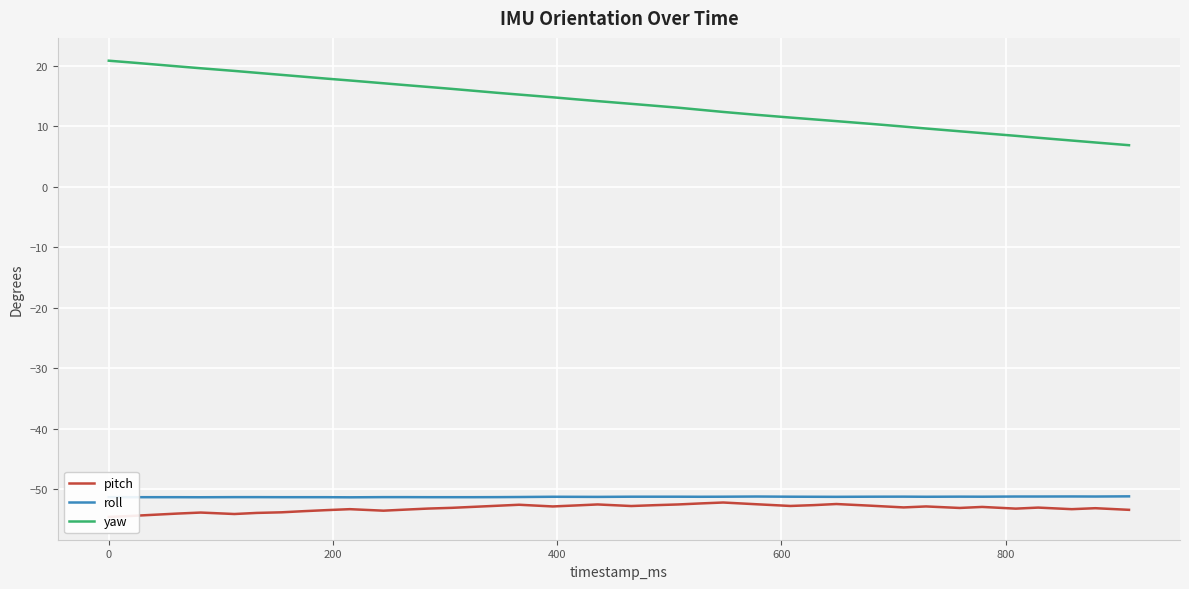

True or false: roll and yaw intersect in this chart.

False